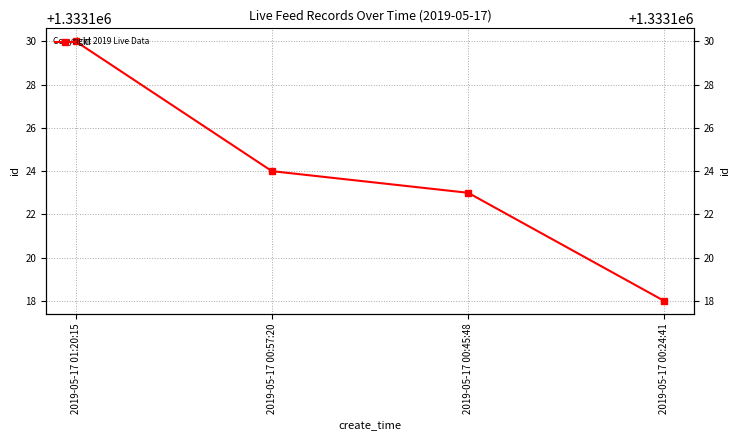

True or false: the data shows 590959 at 2019-05-17 00:24:41.

False